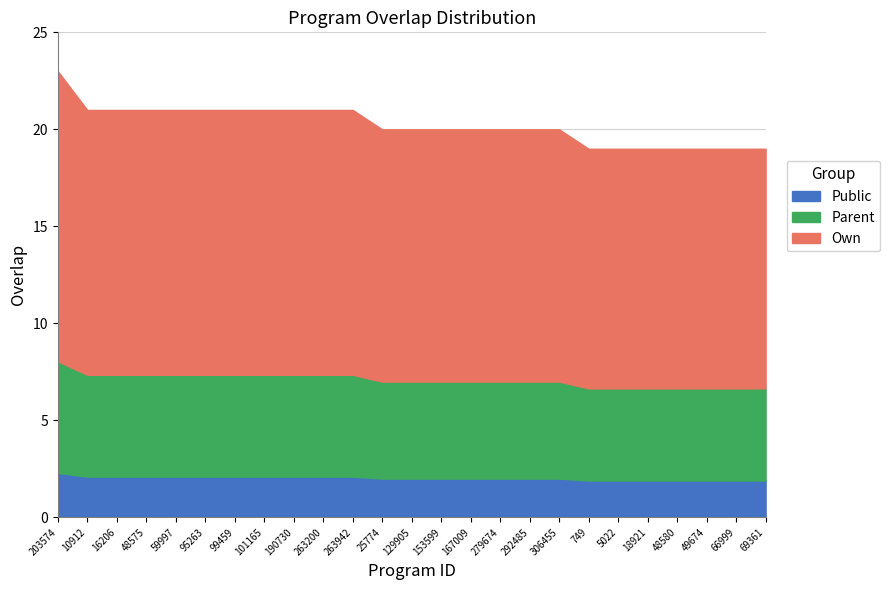

Which label corresponds to the largest value in the chart?

203574